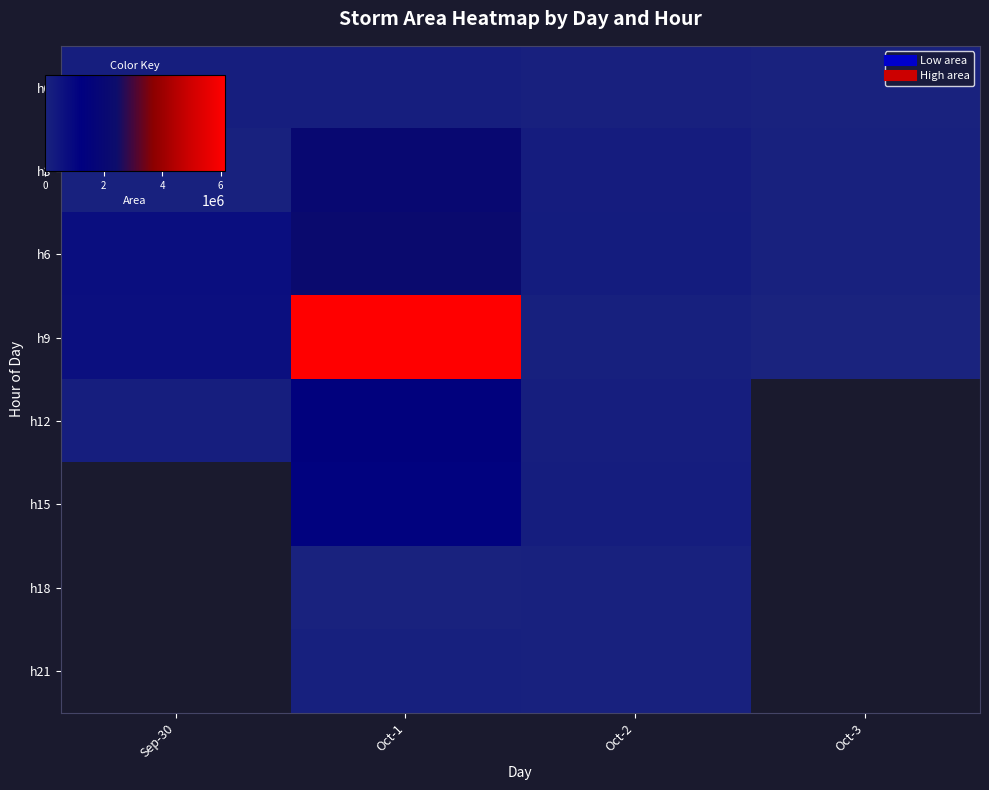

What is the spread (max minus min) of values at Oct-3?

53750.0